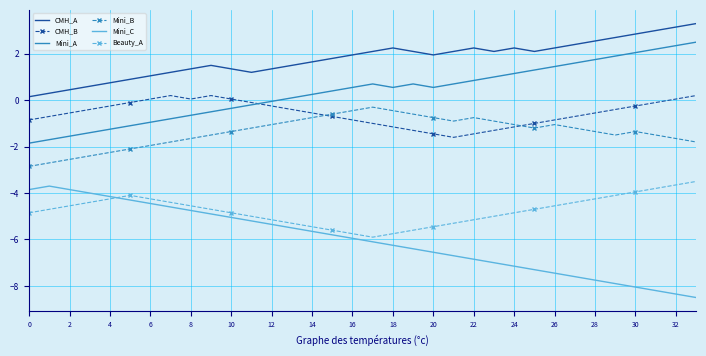

What is the greatest value displayed?

3.3